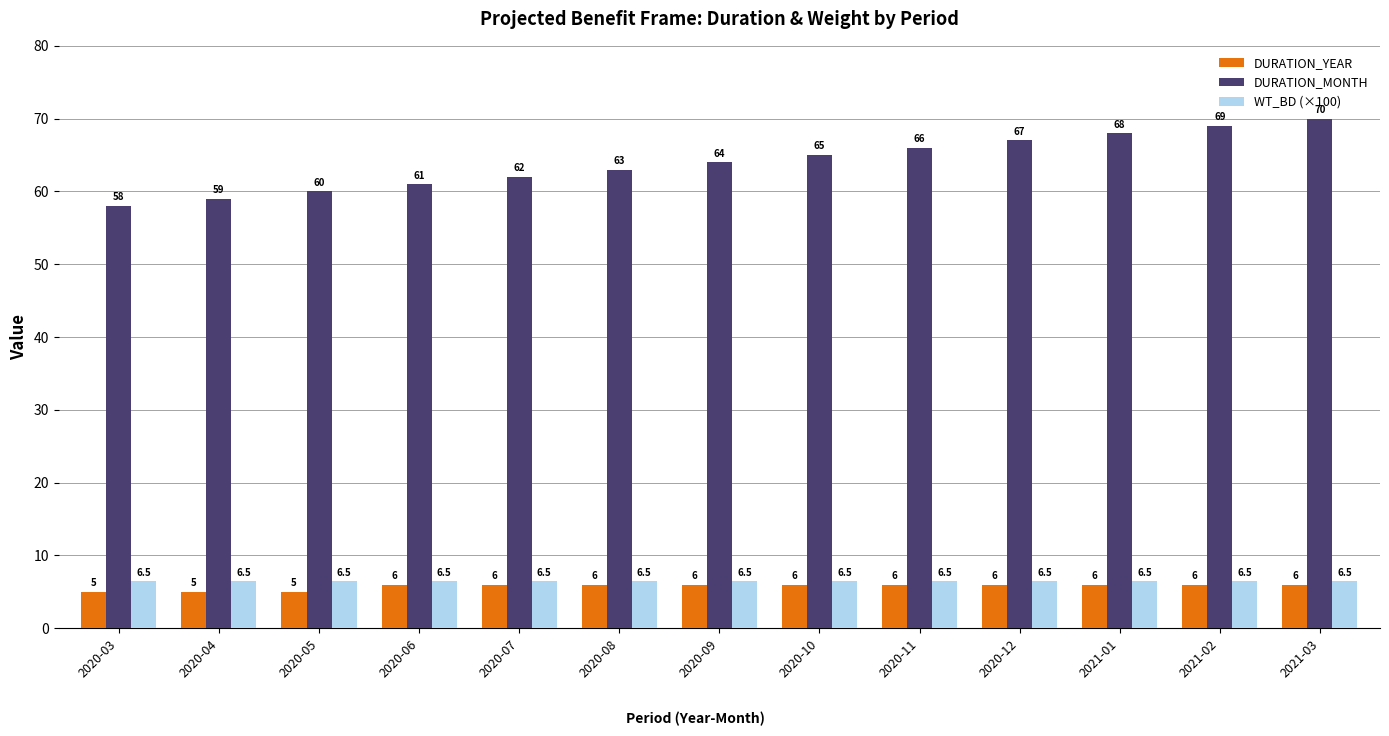

Rank the series by their maximum value, from highest to lowest.

DURATION_MONTH, WT_BD (×100), DURATION_YEAR